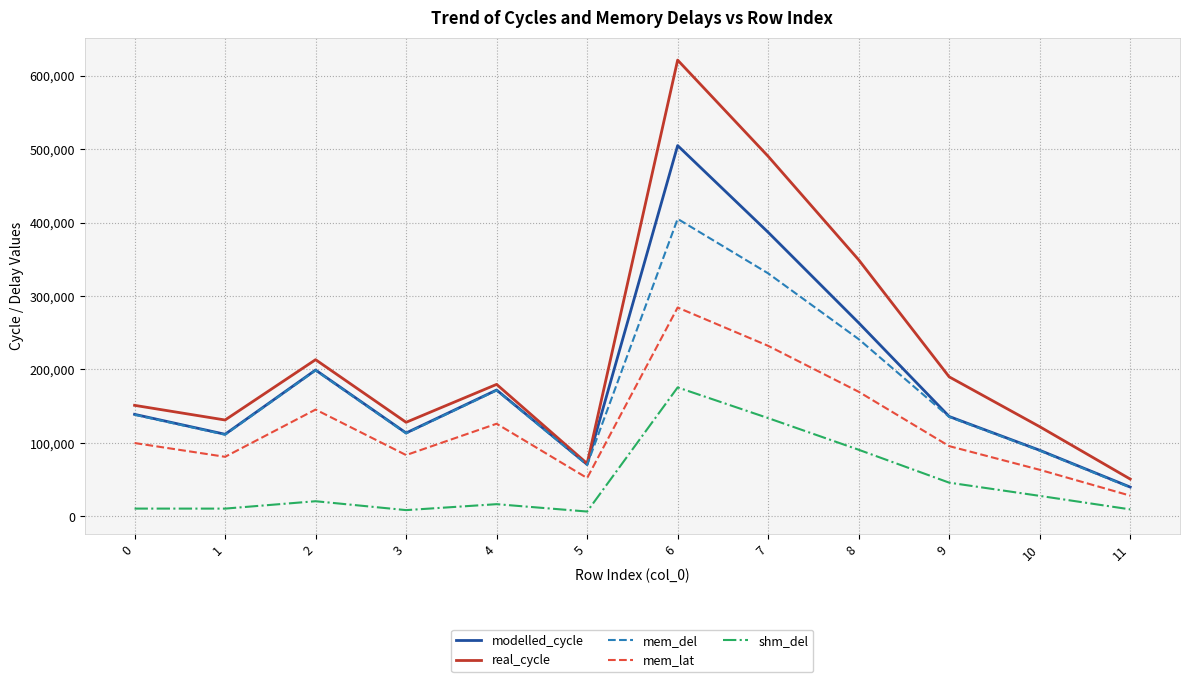

What is the difference between the highest and lowest values at 9?

144064.4